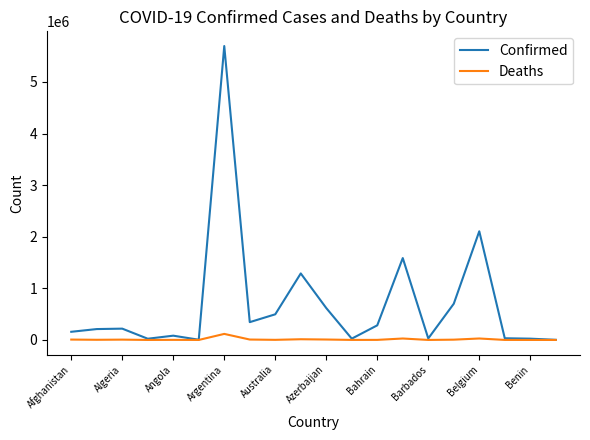

Rank the series by their maximum value, from highest to lowest.

Confirmed, Deaths